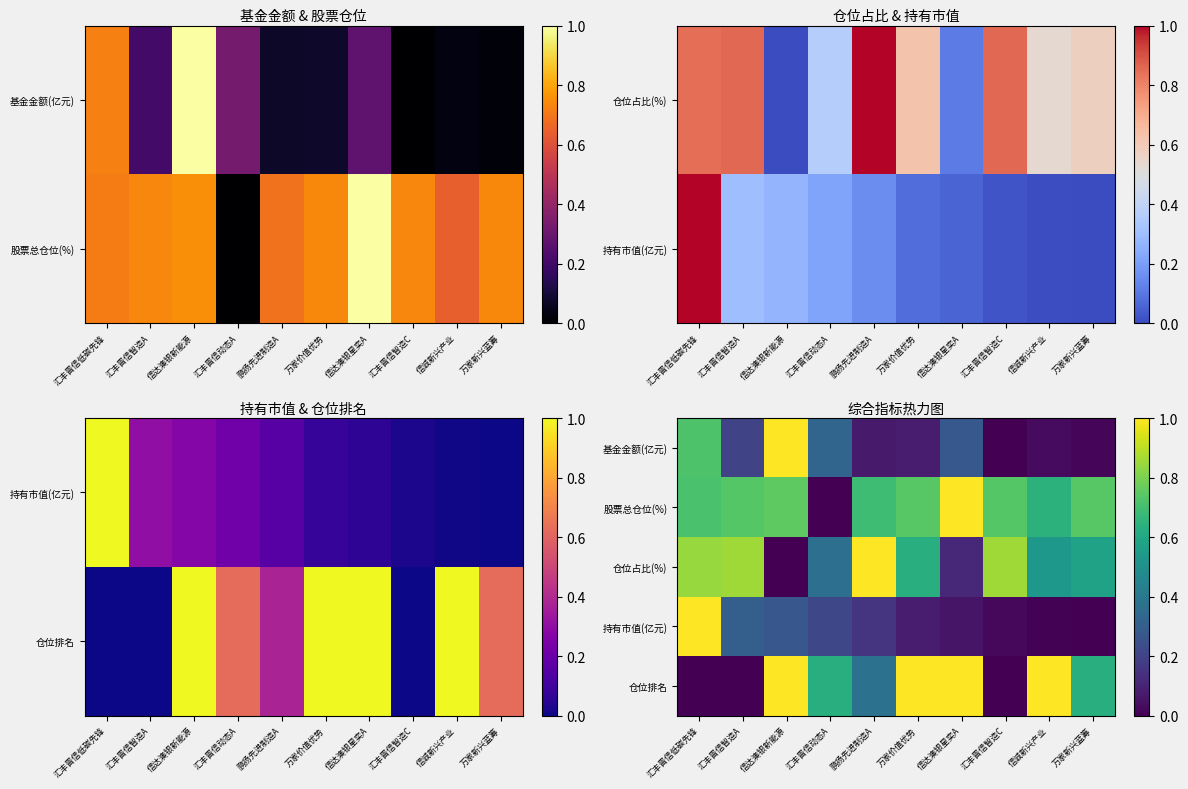

At which label does 仓位排名 reach its minimum?

汇丰晋信低碳先锋